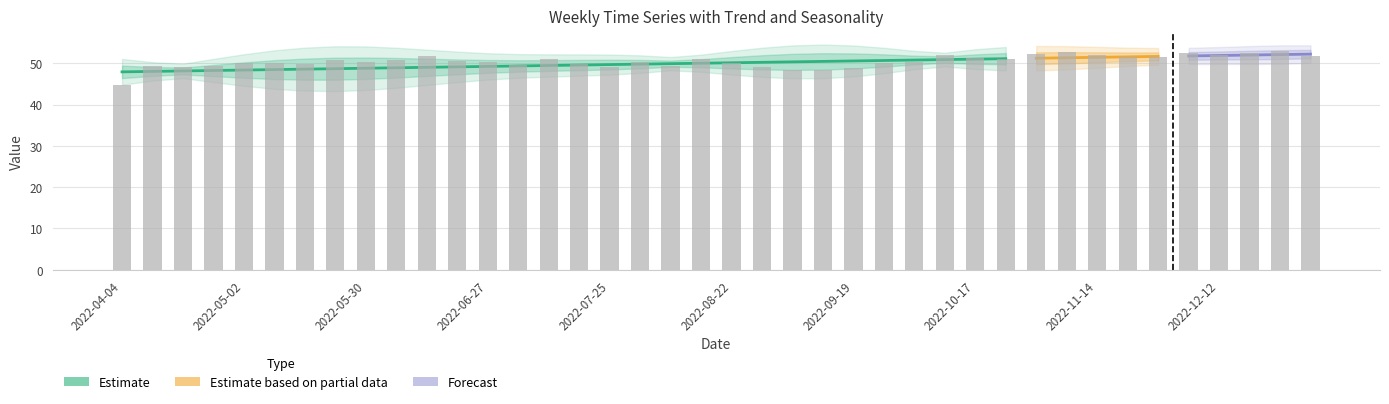

What is the total value across all series at 2022-05-23?

101.9